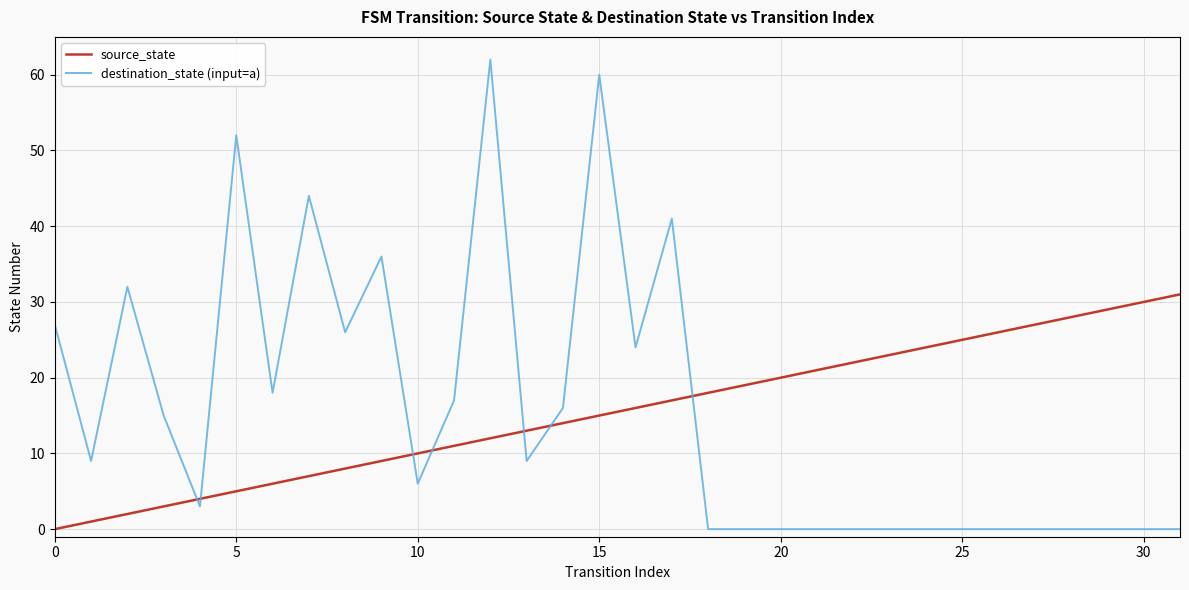

What is the difference between the maximum and minimum values in the destination_state (input=a) series?

62